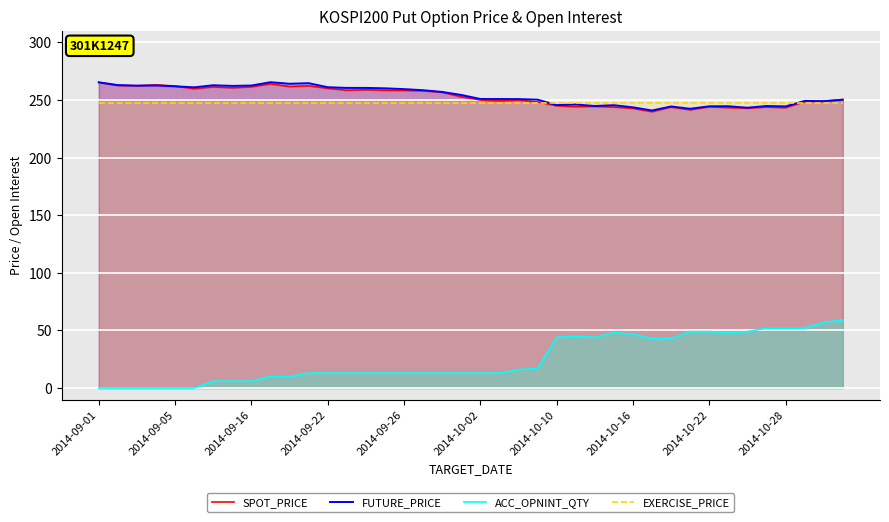

At which label does SPOT_PRICE first exceed 252?

2014-09-01